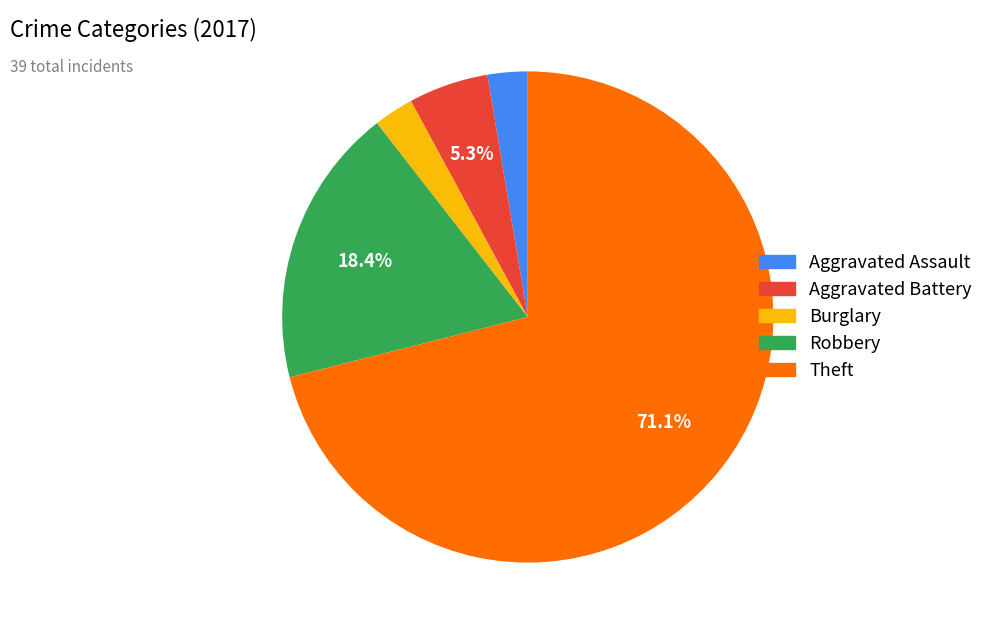

The Aggravated Battery slice represents 5% of the pie. True or false?

True